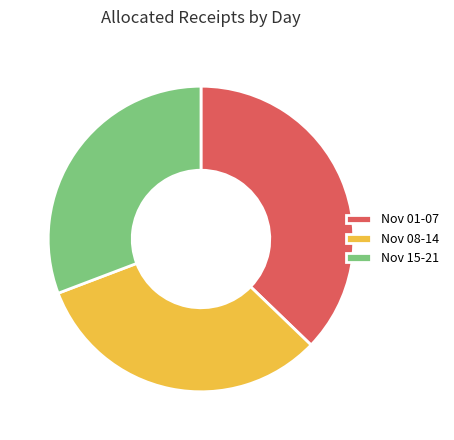

Which category has the smallest portion of the pie?

Nov 15-21